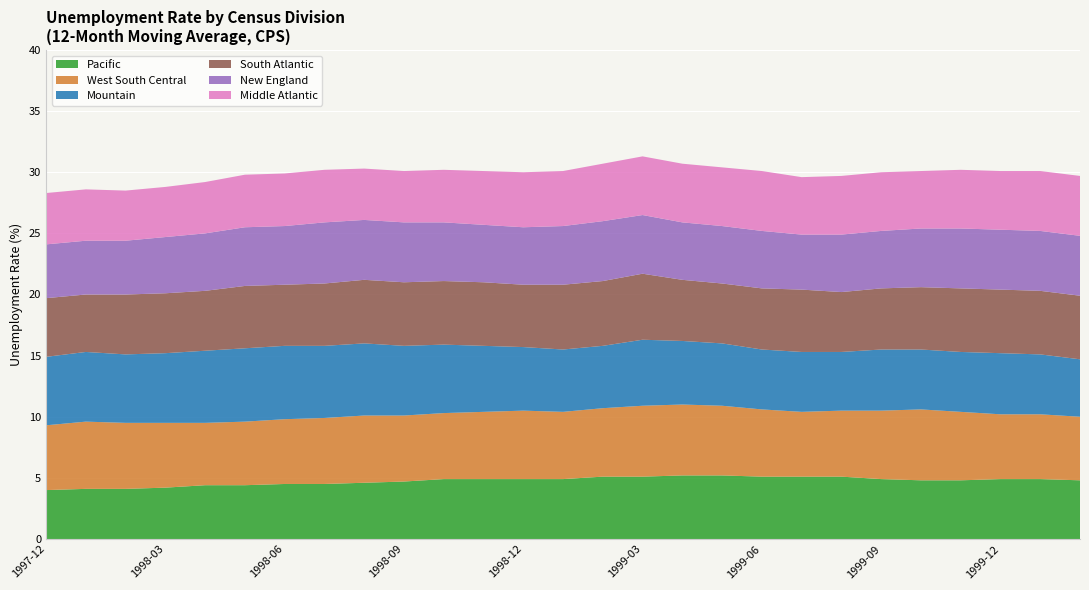

True or false: Pacific has a value of 4.7 at 1998-09.

True